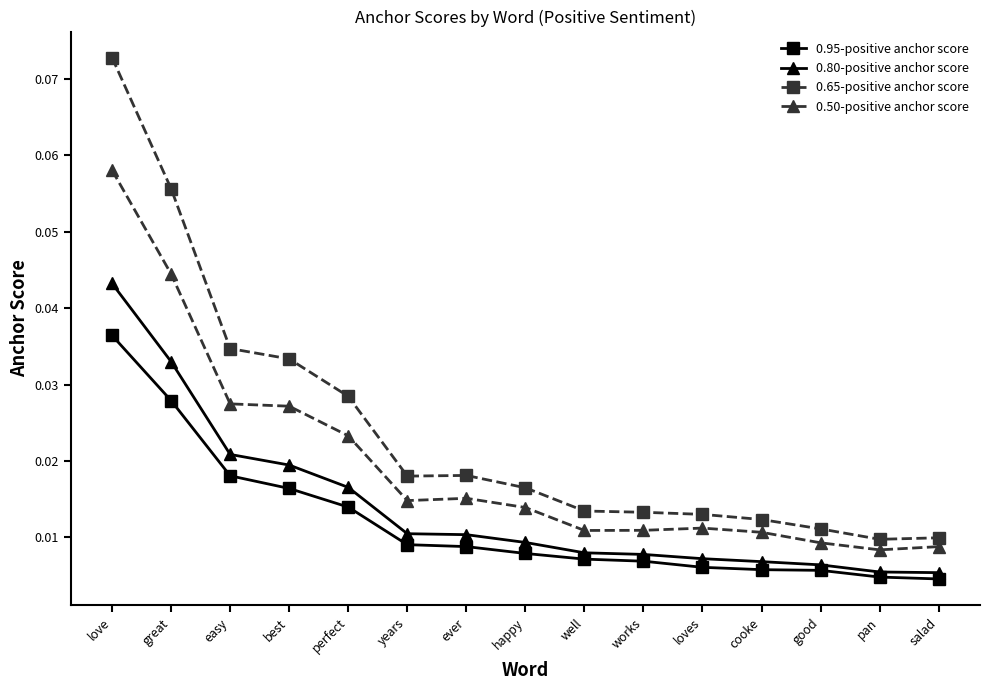

Which series has the widest spread of values?

0.65-positive anchor score